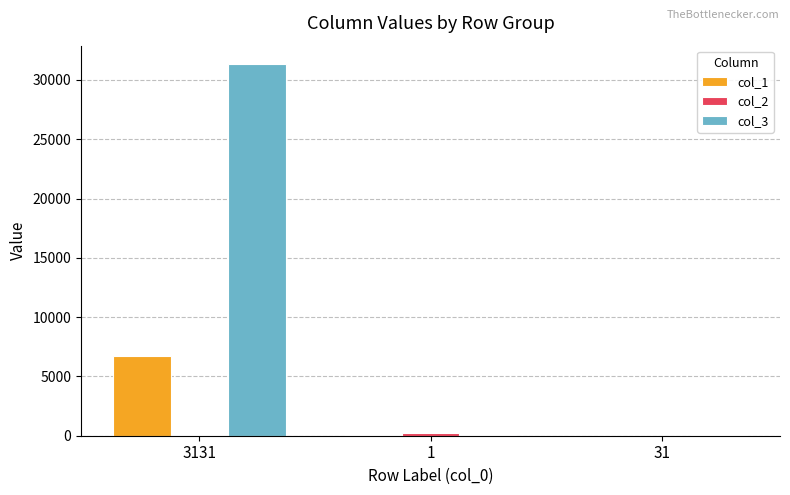

Which category has the highest value across all series?

3131